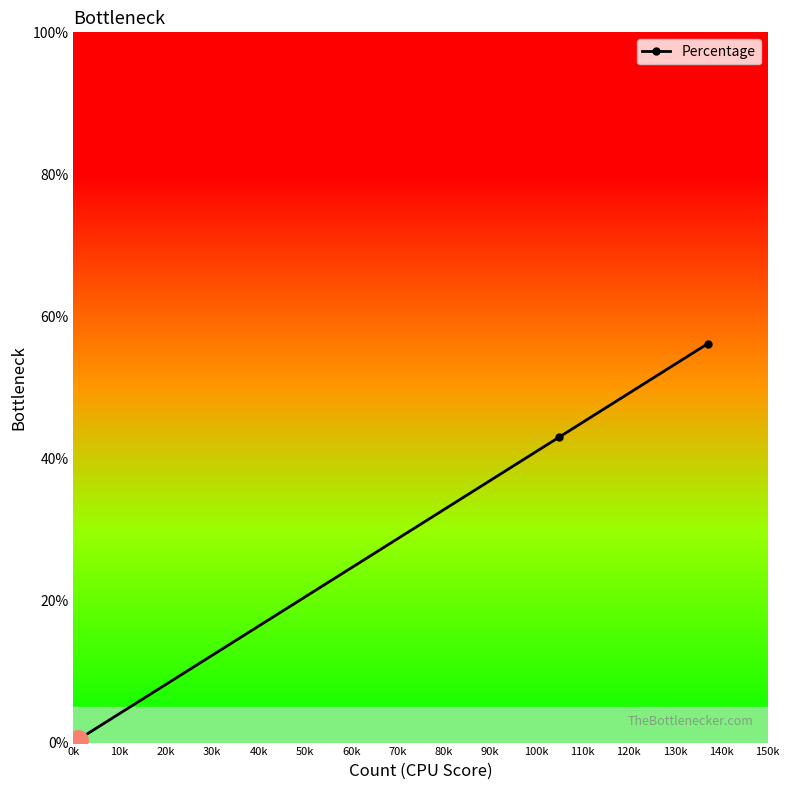

How many lines are shown in the chart?

1